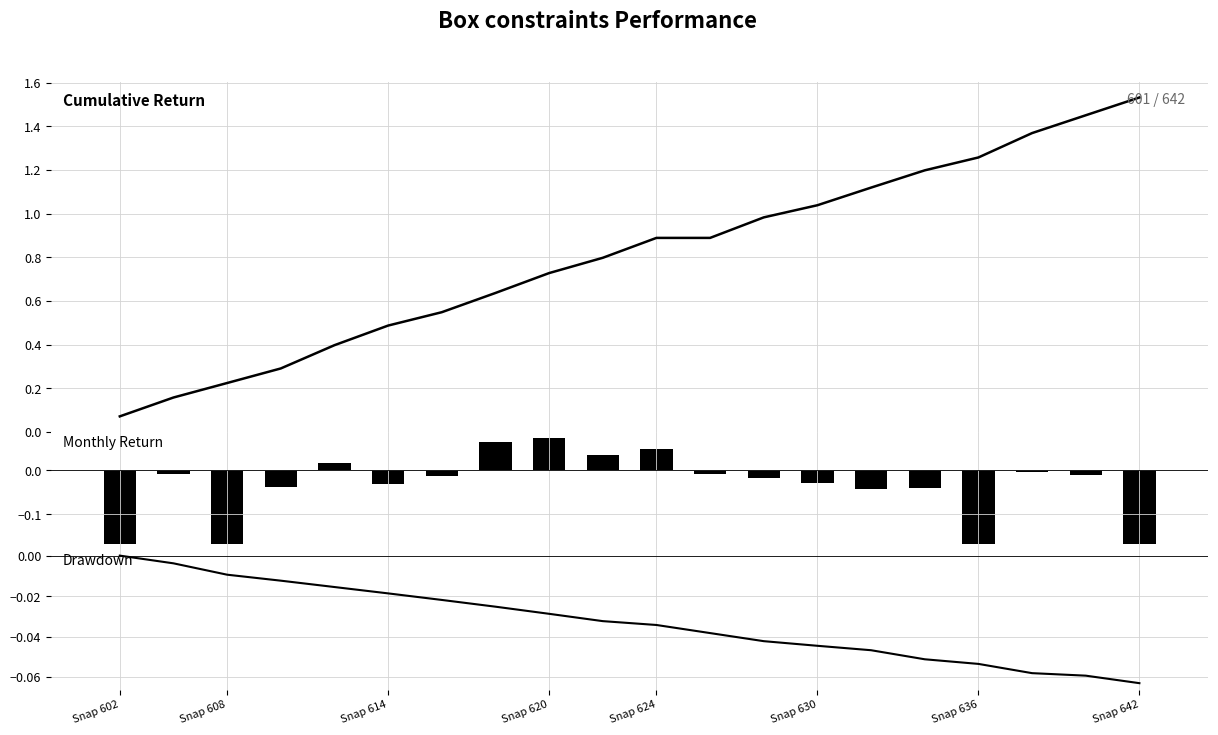

Reading left to right, what are all the values shown in this chart?

Cumulative Return: 0.1	0.2	0.2	0.3	0.4	0.5	0.5	0.6	0.7	0.8	0.9	0.9	1.0	1.0	1.1	1.2	1.3	1.4	1.5	1.5
Monthly Return: -0.2	-0.0	-0.2	-0.0	0.0	-0.0	-0.0	0.1	0.1	0.0	0.0	-0.0	-0.0	-0.0	-0.0	-0.0	-0.2	-0.0	-0.0	-0.2
Drawdown: 0.0	-0.0	-0.0	-0.0	-0.0	-0.0	-0.0	-0.0	-0.0	-0.0	-0.0	-0.0	-0.0	-0.0	-0.0	-0.1	-0.1	-0.1	-0.1	-0.1